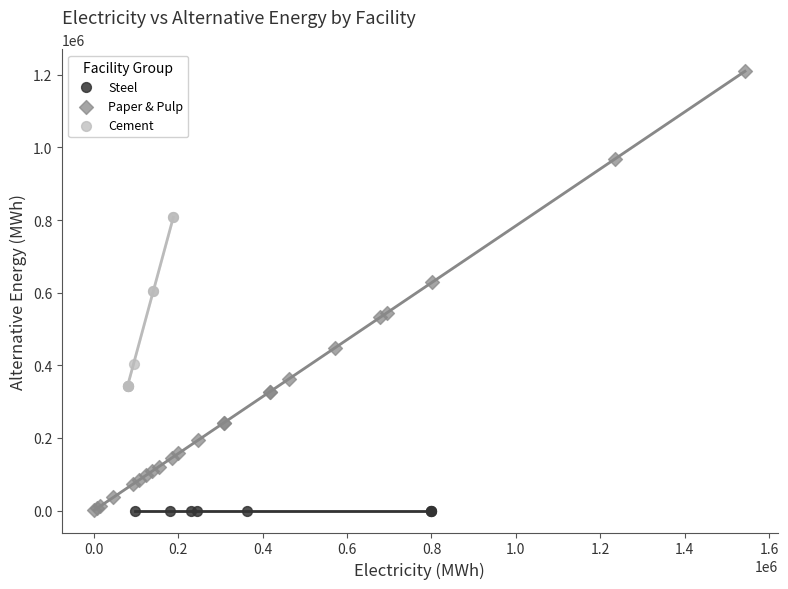

Which series reaches the maximum Y coordinate?

Paper & Pulp